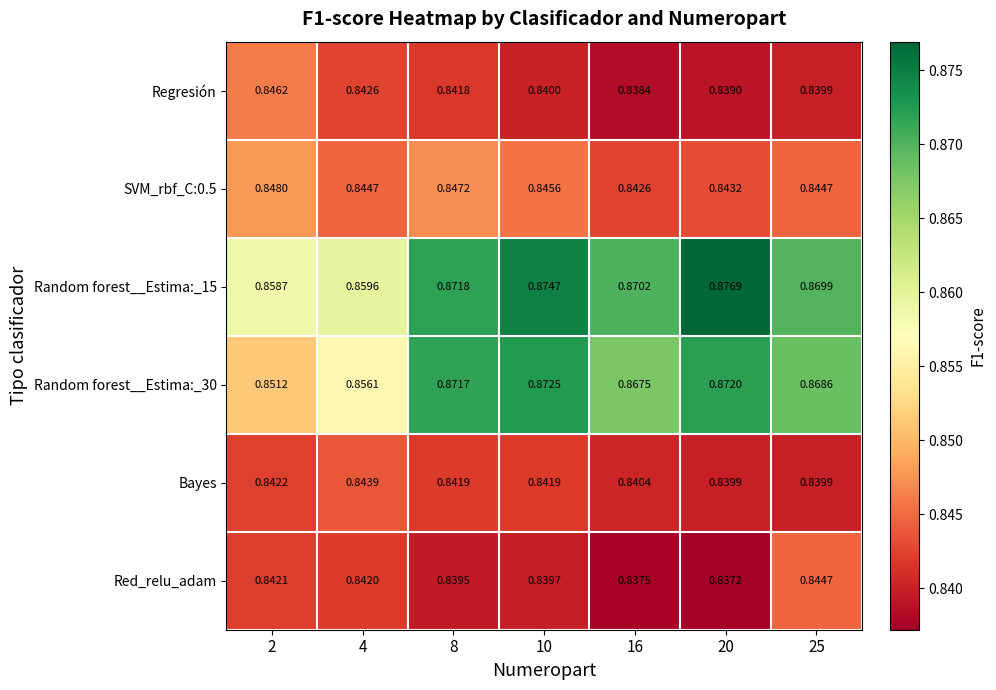

What is the total value across all series at 2?

5.1